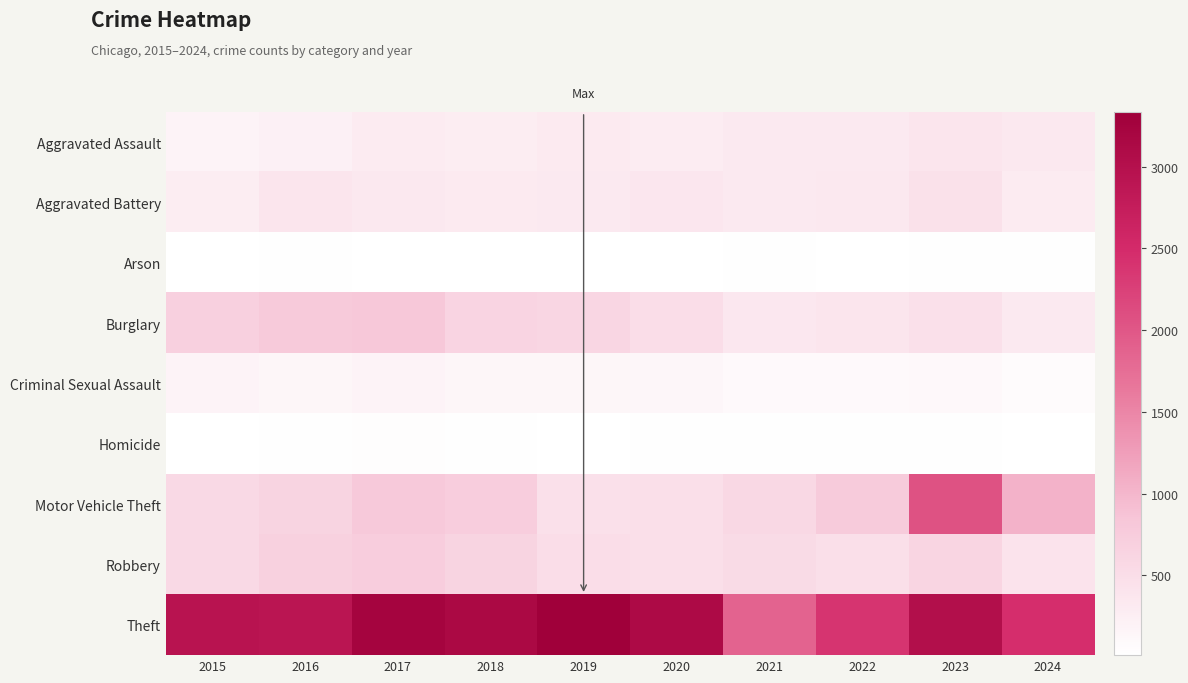

Which has a higher value, 2024 or 2019?

2024